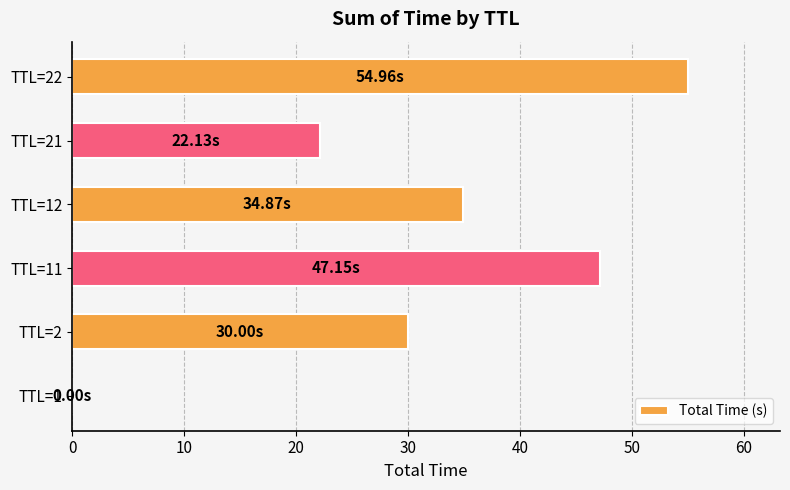

What is the sum of all values?

189.1